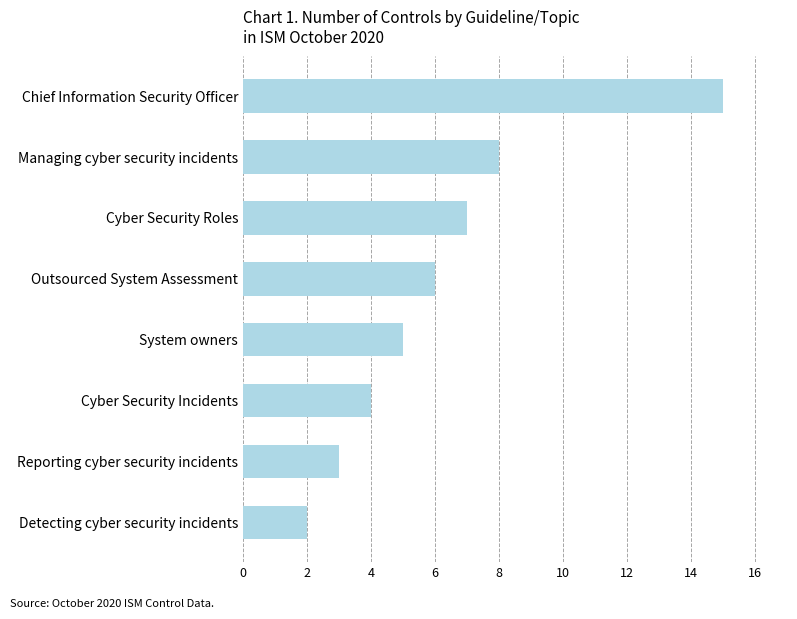

What is the sum of the values at Managing cyber security incidents and Detecting cyber security incidents?

10